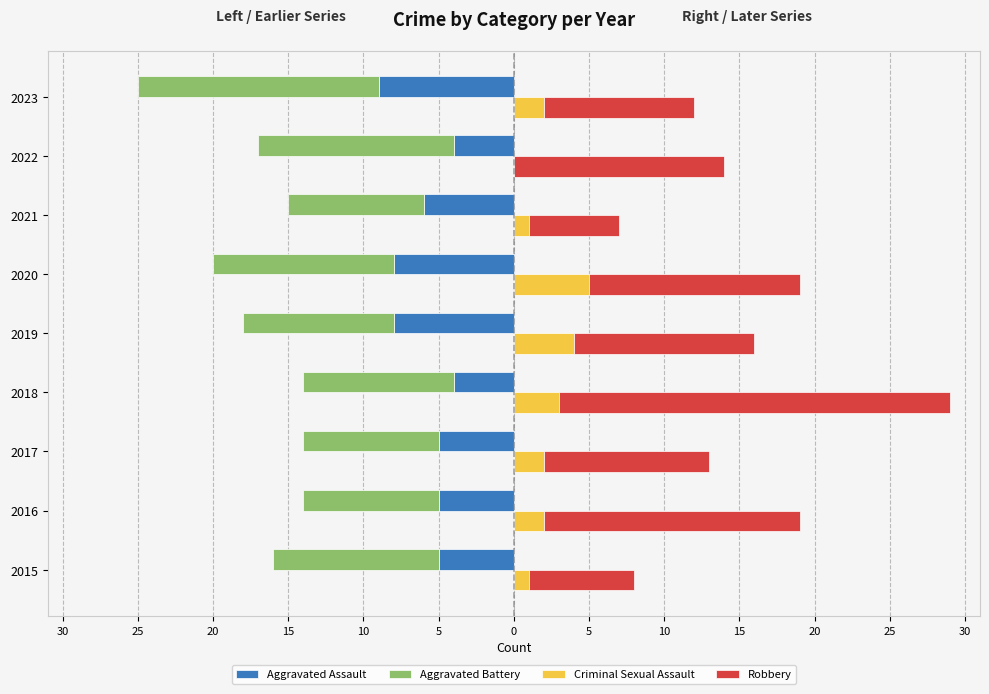

What is the spread (max minus min) of values at 2021?

15